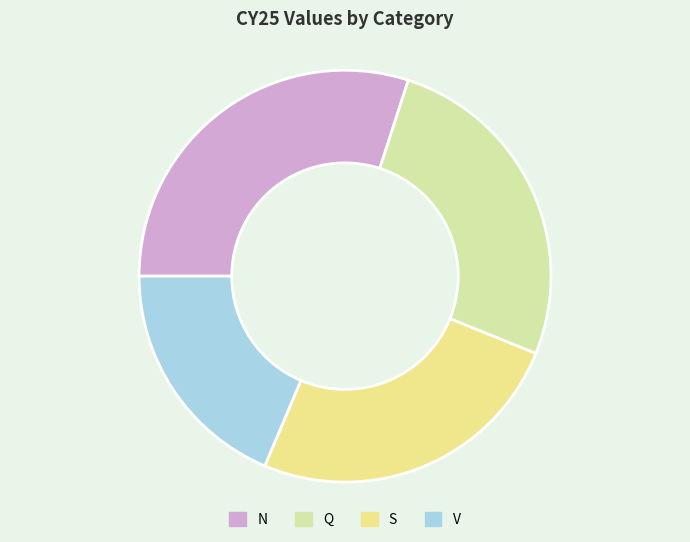

What is the smallest slice in the pie chart?

V